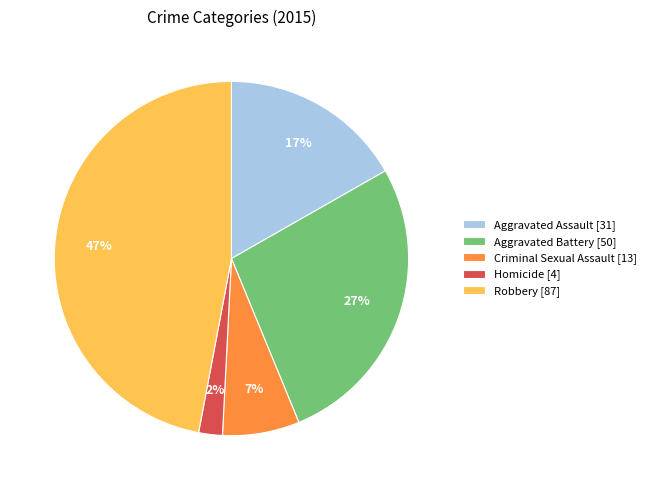

Does any single category account for the majority?

No